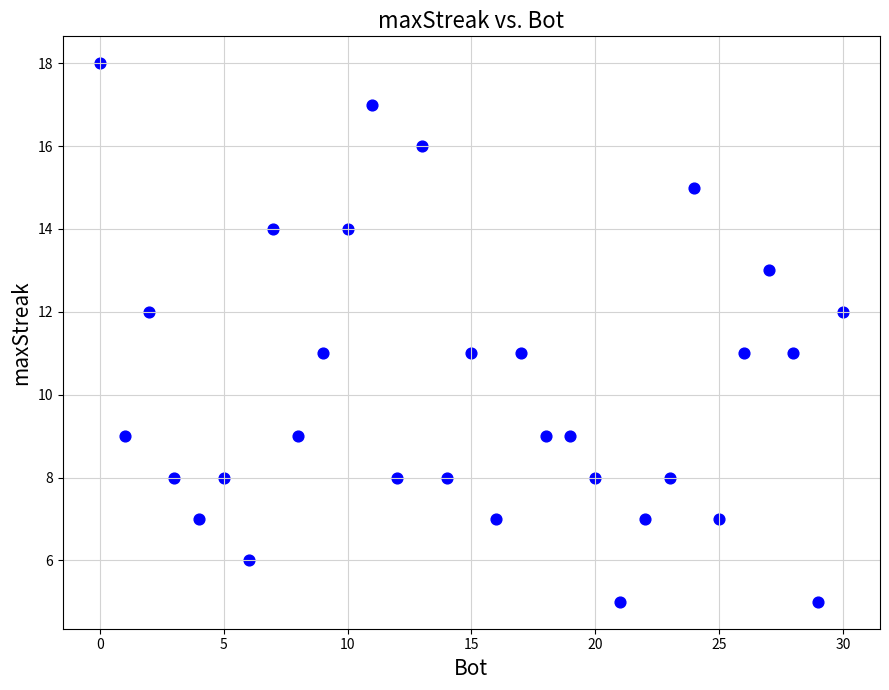

What is the range of X values (max minus min)?

30